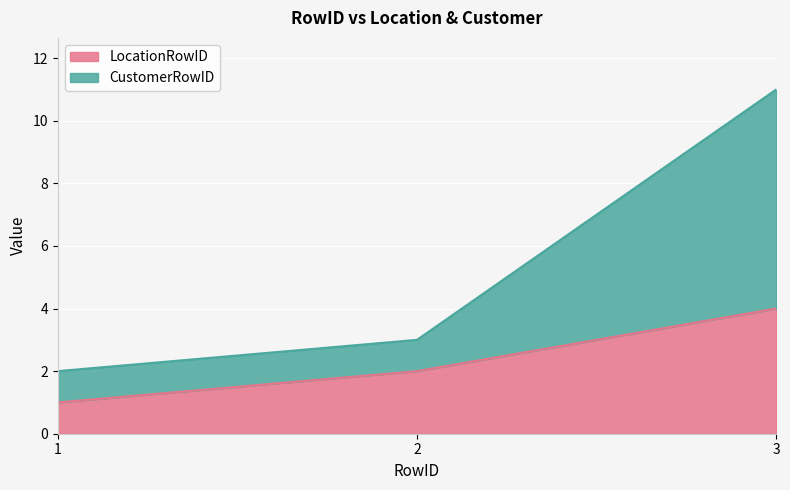

Which series has the largest total across all categories?

CustomerRowID